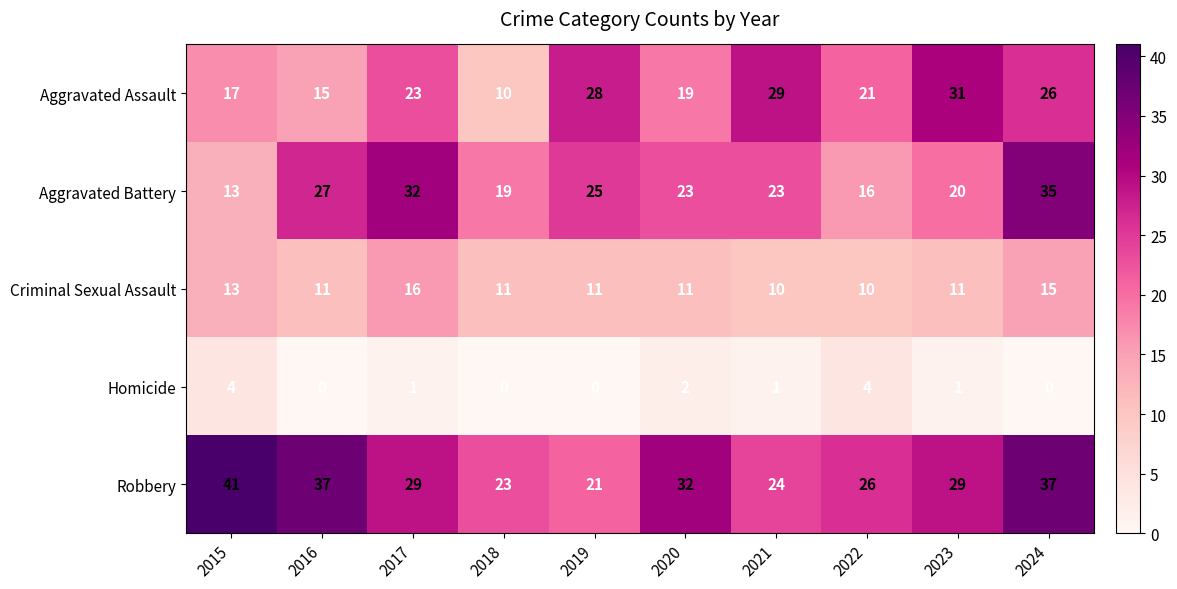

At which category is the sum across all series the highest?

2024